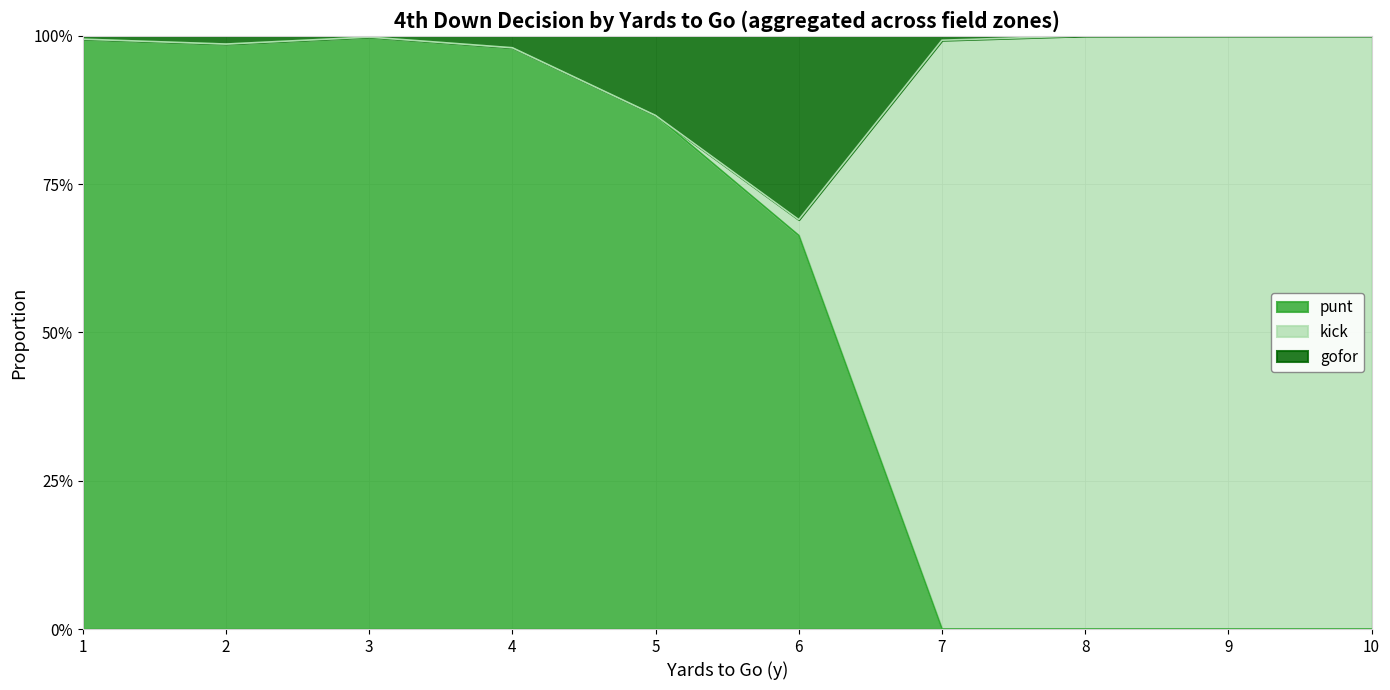

What are all the series names shown in the legend?

punt, kick, gofor